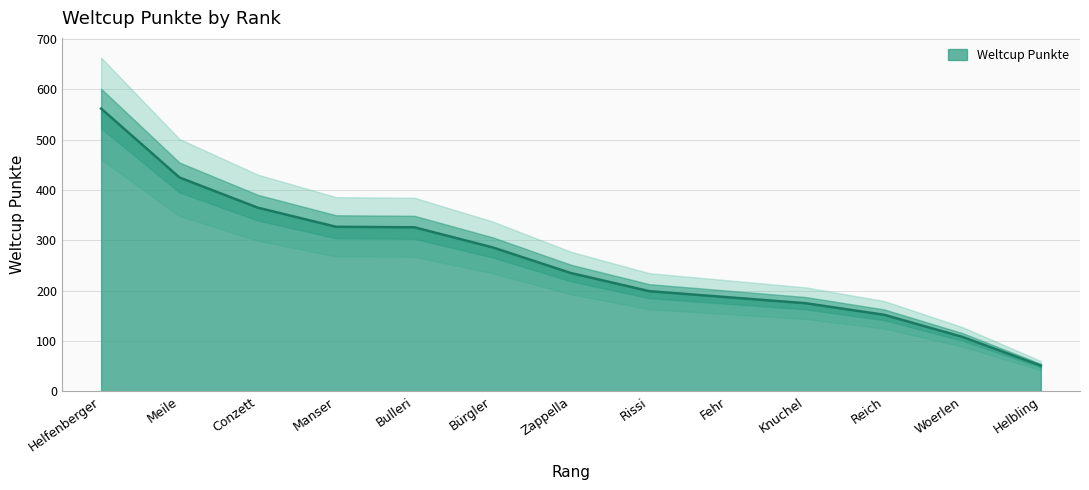

List the labels in order of value, smallest first.

Helbling, Woerlen, Reich, Knuchel, Fehr, Rissi, Zappella, Bürgler, Bulleri, Manser, Conzett, Meile, Helfenberger